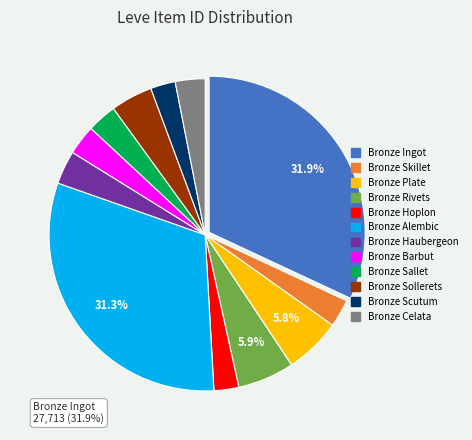

To the nearest percent, what percentage of the pie is Bronze Haubergeon?

3%